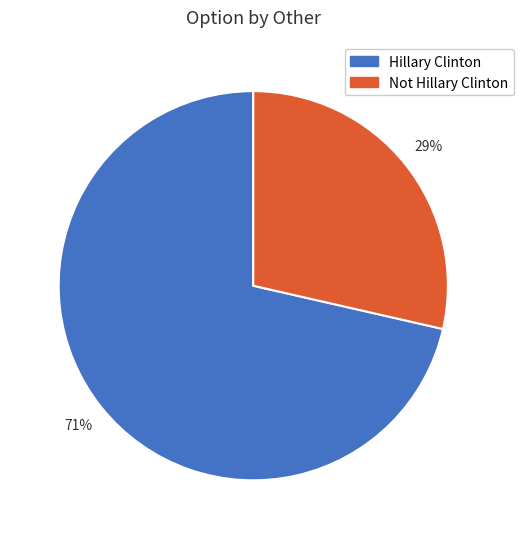

True or false: Hillary Clinton accounts for 61% of the total.

False